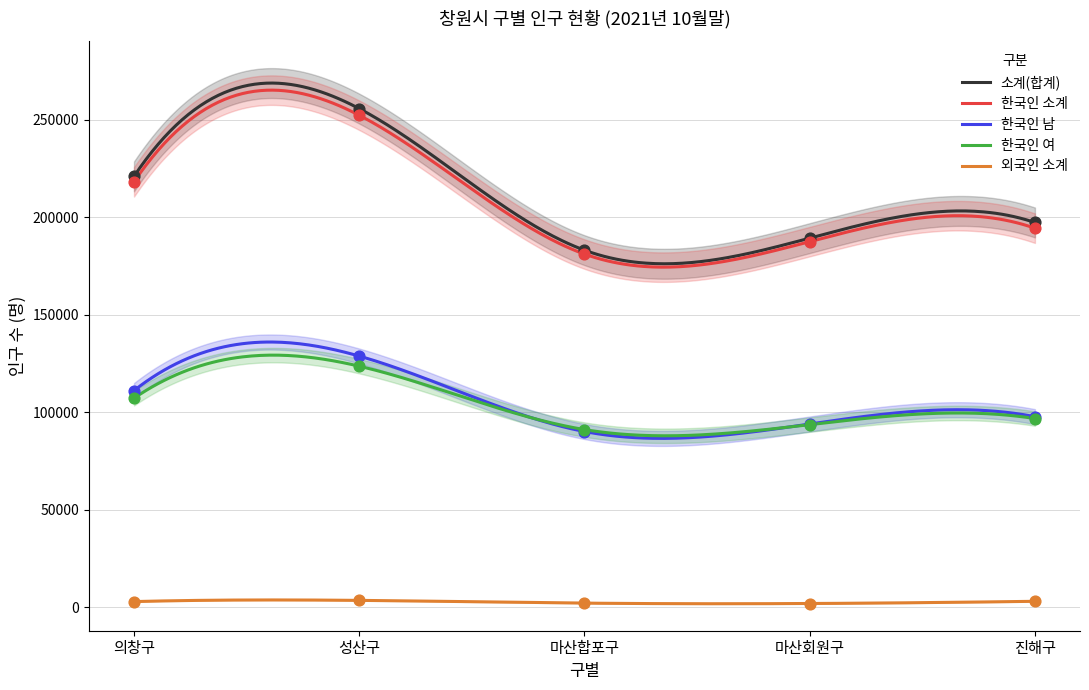

What are all the series names shown in the legend?

소계(합계), 한국인 소계, 한국인 남, 한국인 여, 외국인 소계